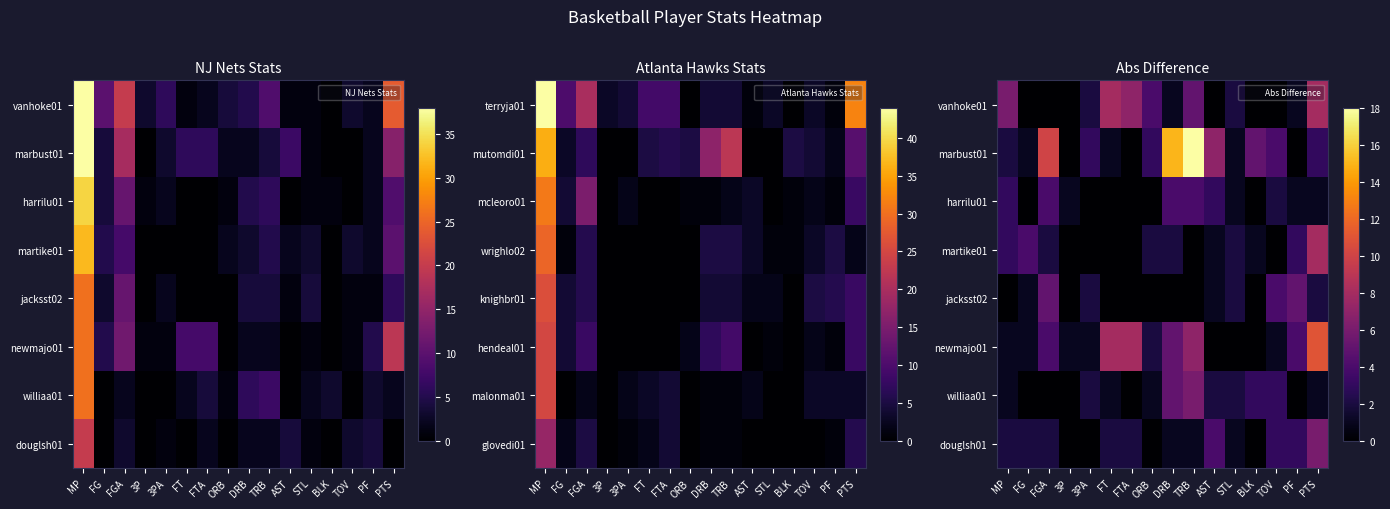

Is it true that vanhoke01 equals 5 at BLK?

False